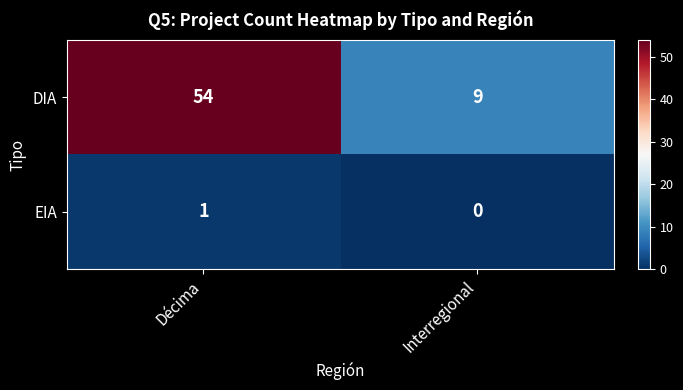

List the series in order of their overall mean, highest first.

DIA, EIA